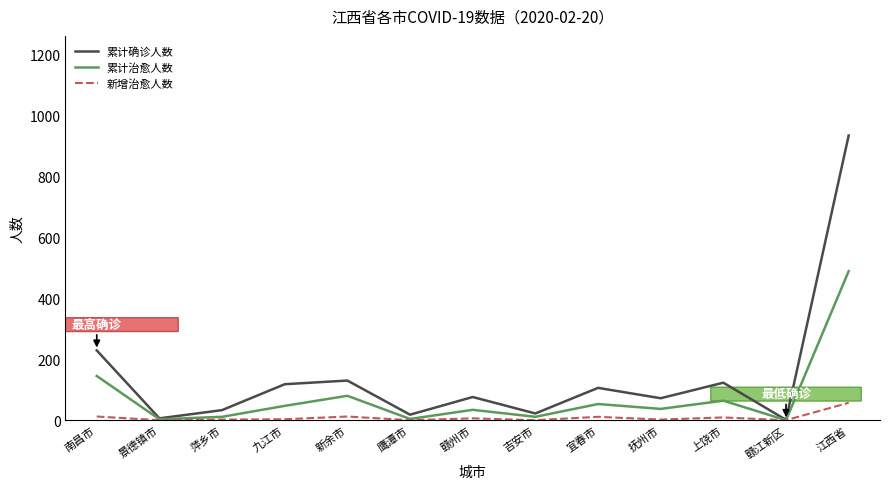

Rank the series at 南昌市 from lowest to highest value.

新增治愈人数, 累计治愈人数, 累计确诊人数